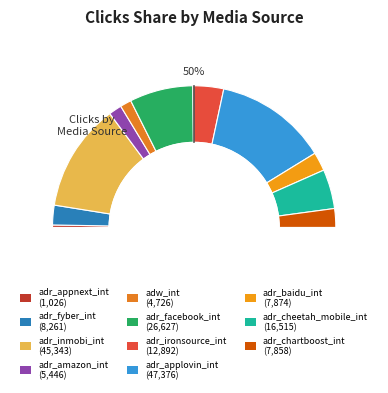

What portion of the pie excludes adr_cheetah_mobile_int?

91.0%